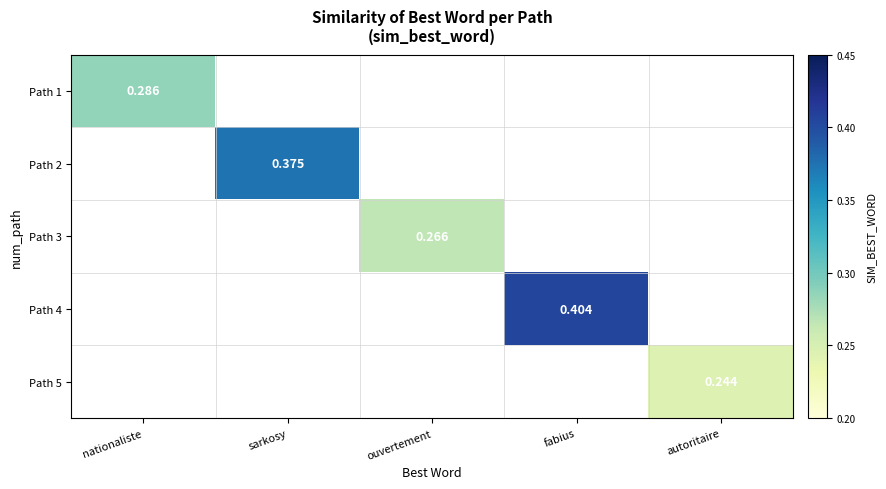

At how many categories does at least one series exceed 0?

5